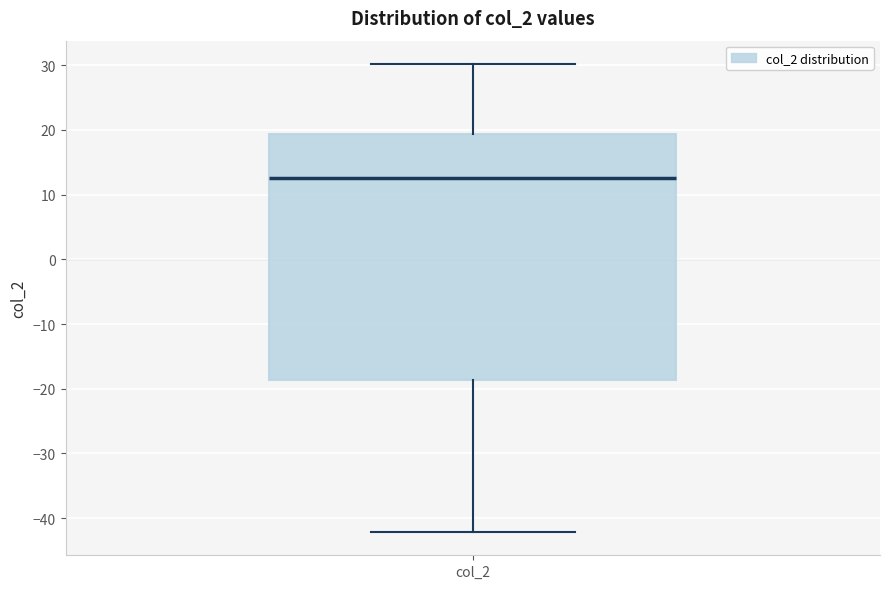

Where is the lower edge of the box for col_2 on the y-axis? The values are not printed on the chart, so give them approximately, as read against the axis.

-19